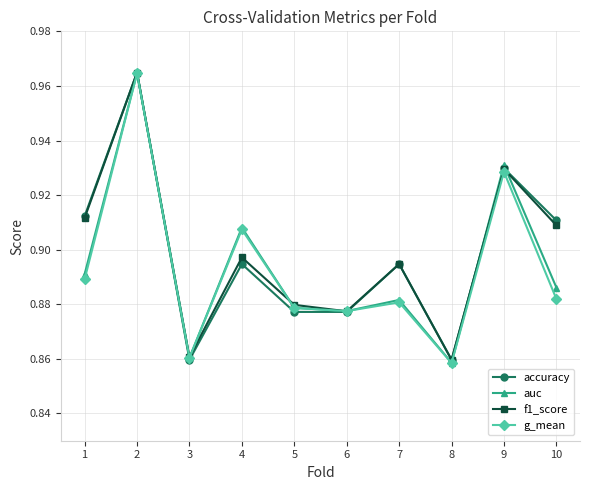

True or false: auc has a value of 1.6 at 1.

False